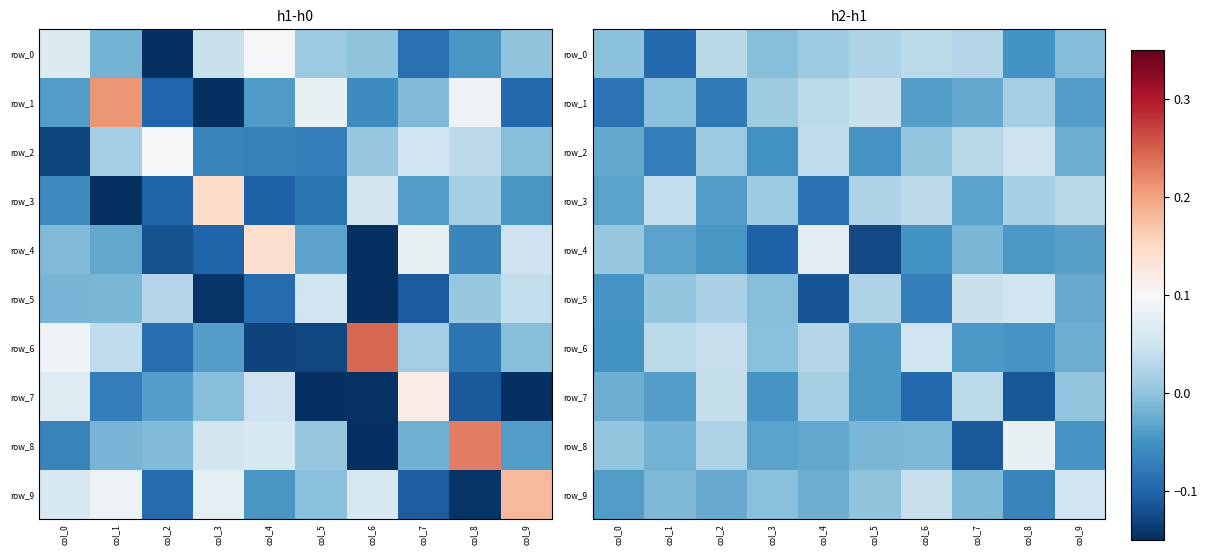

Between col_6 and col_7, which series saw the biggest shift?

row_7